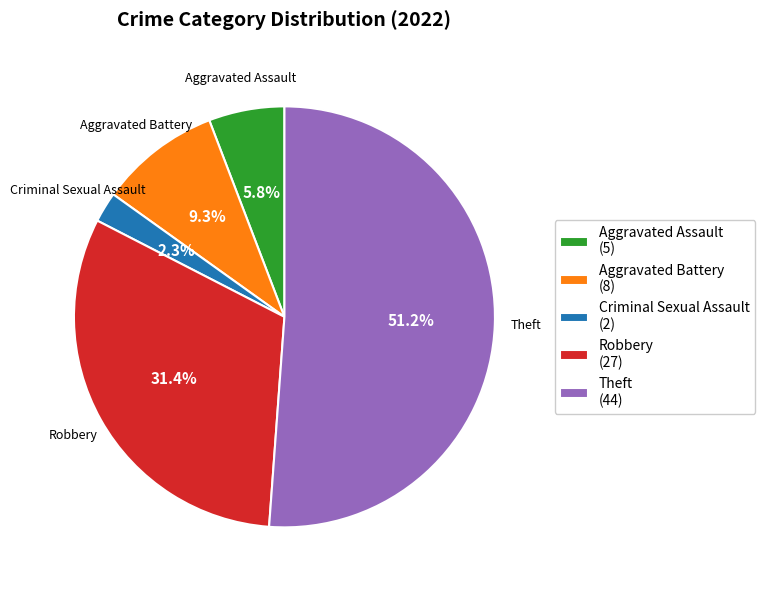

Which category has the biggest portion of the pie?

Theft